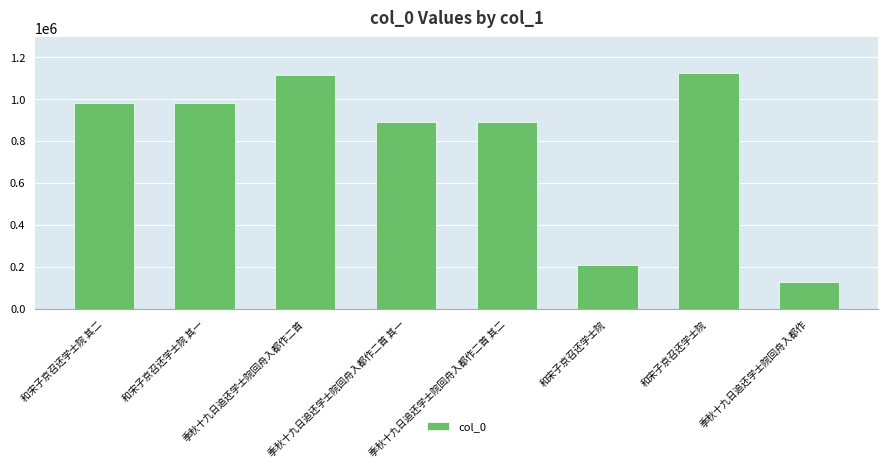

What is the sum of all values?

6318189